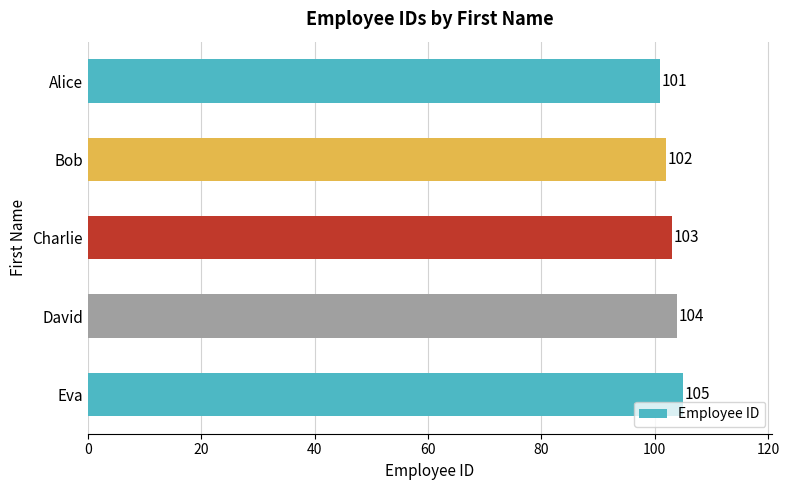

Between Charlie and Bob, which is larger?

Charlie